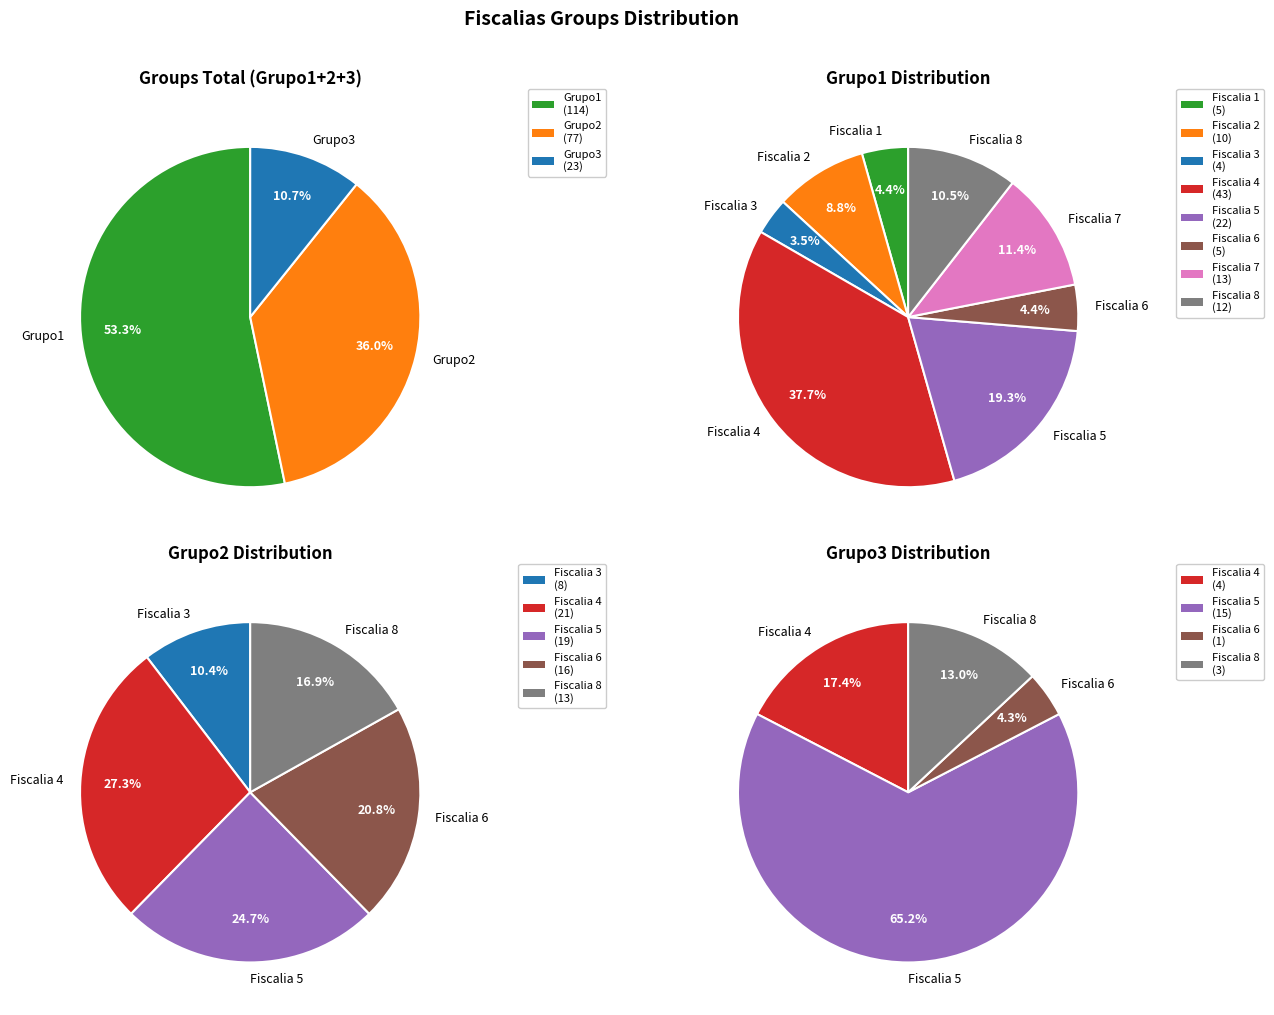

Does Fiscalia 9 represent more than half of the total?

No